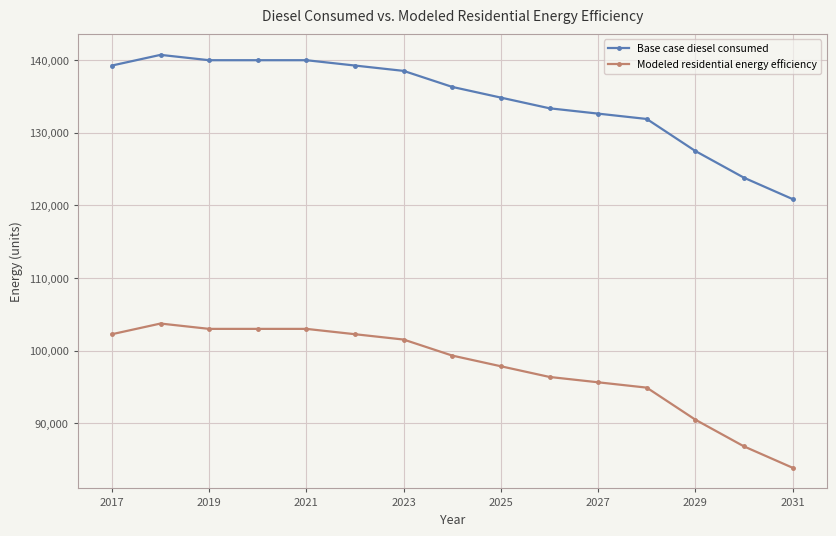

Which series has the largest total across all categories?

Base case diesel consumed